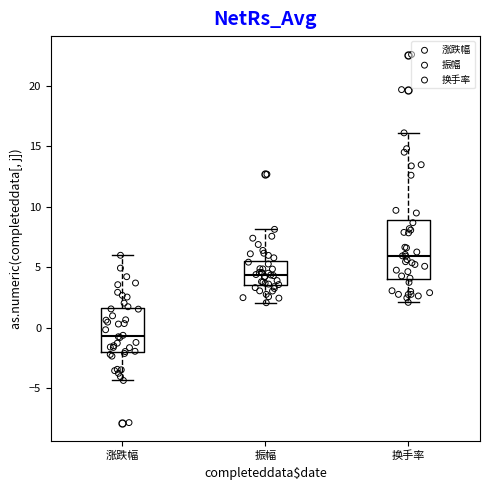

Which box's median line is the lowest?

涨跌幅